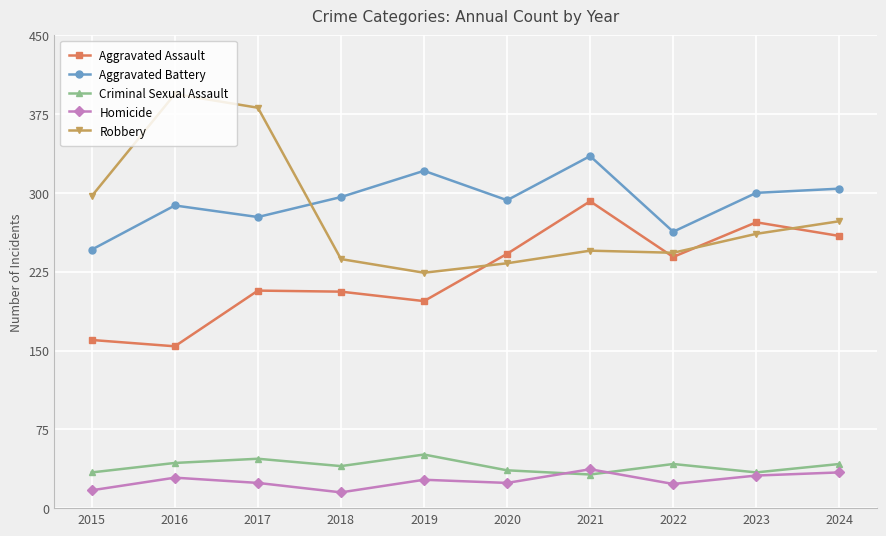

Does the chart have visible grid lines?

Yes